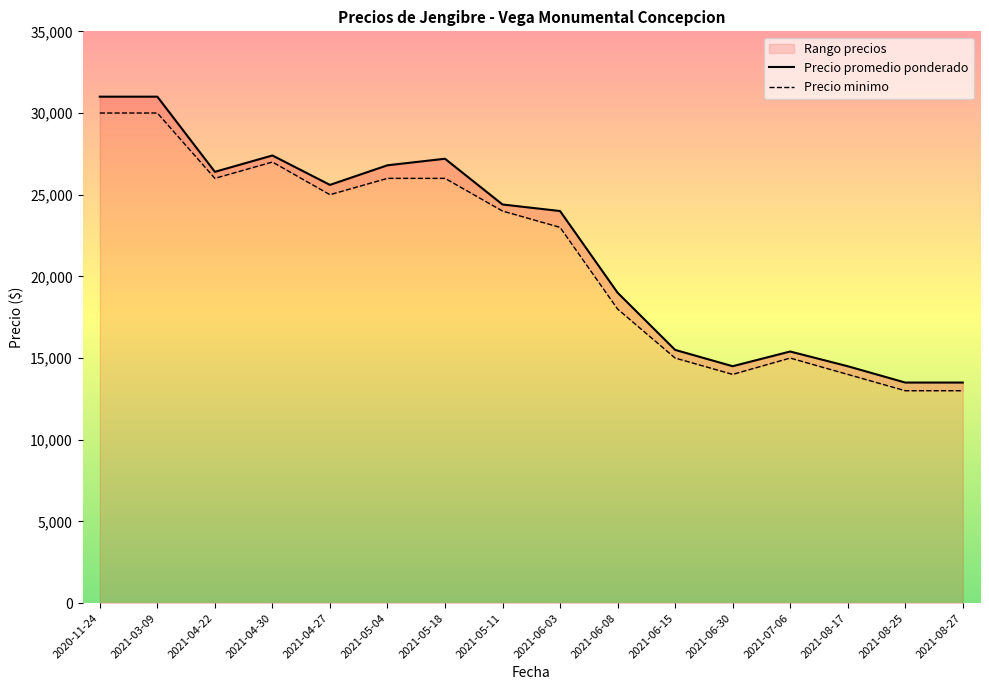

The value of Precio minimo at 2021-07-06 is 5937. True or false?

False